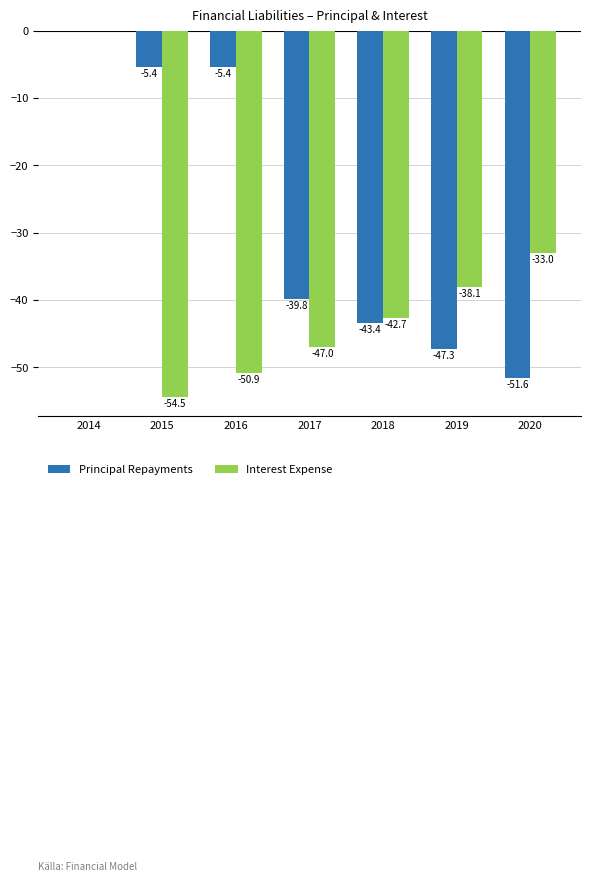

What is the sum of all Principal Repayments values?

-192.9